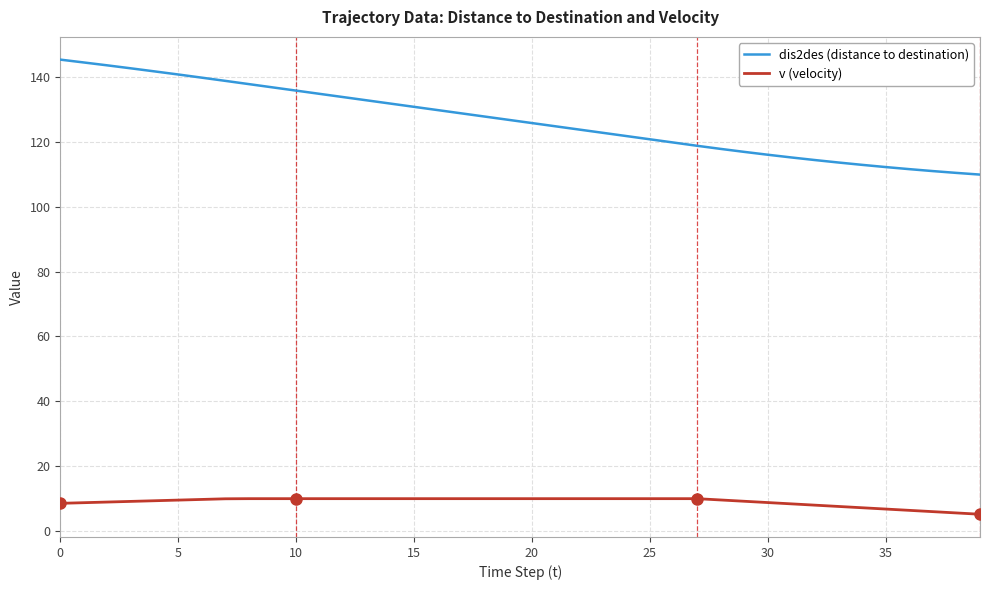

What is the minimum value shown in the chart?

5.2